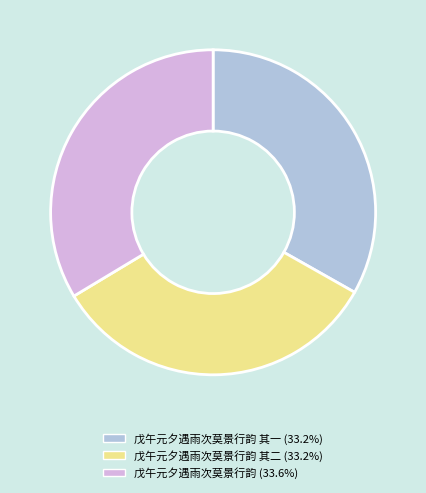

Is there any slice that represents more than half of the pie?

No